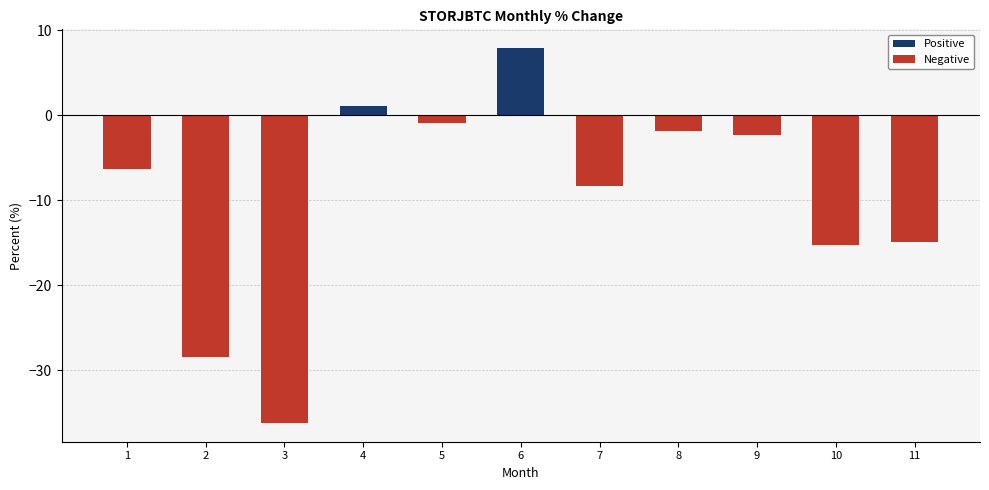

Is it true that Negative equals -8.3 at 7?

True